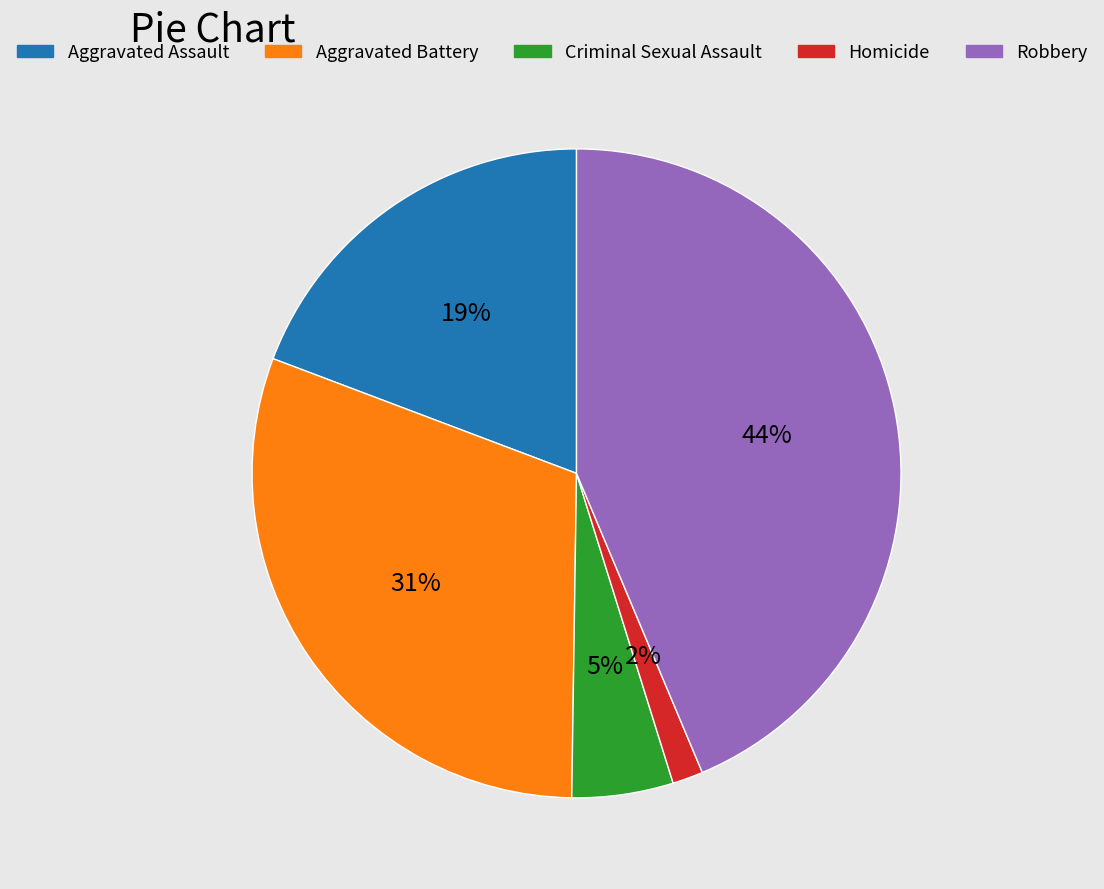

Which has a higher value, Criminal Sexual Assault or Robbery?

Robbery